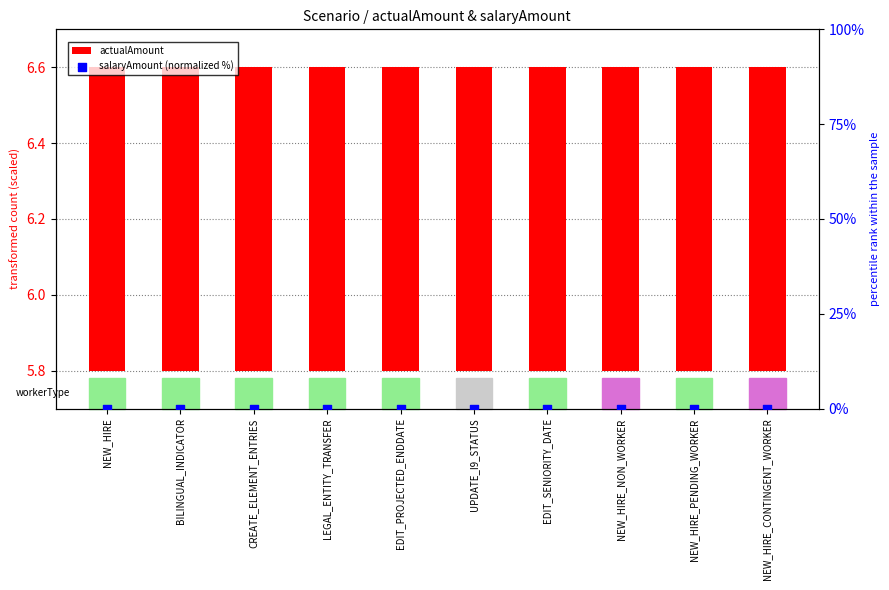

Which series reaches the maximum Y coordinate?

actualAmount